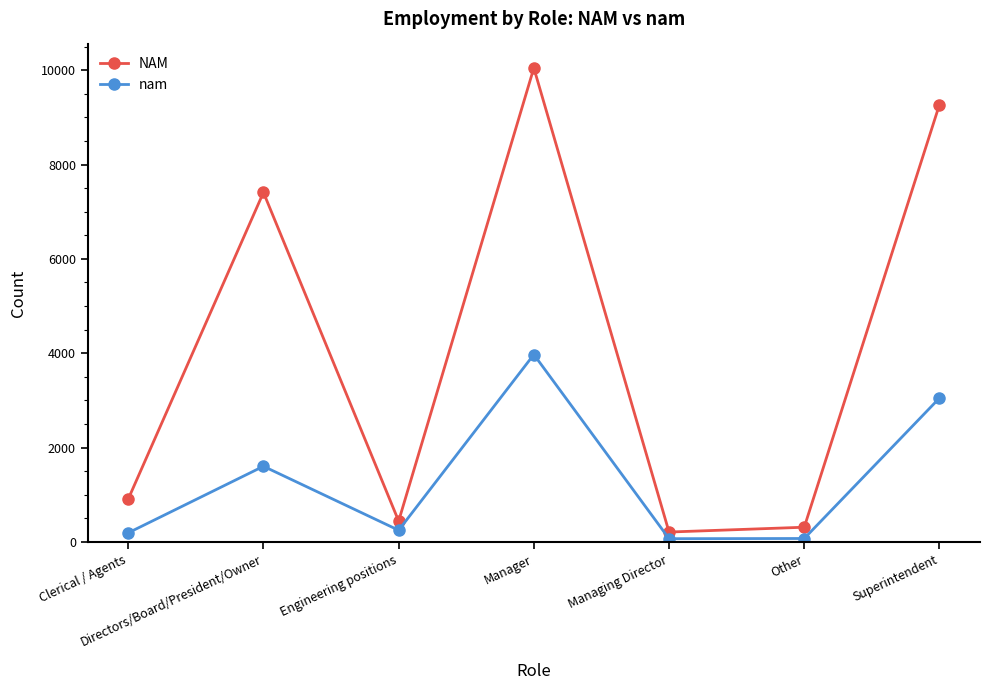

The value of NAM at Directors/Board/President/Owner is 7409. True or false?

True